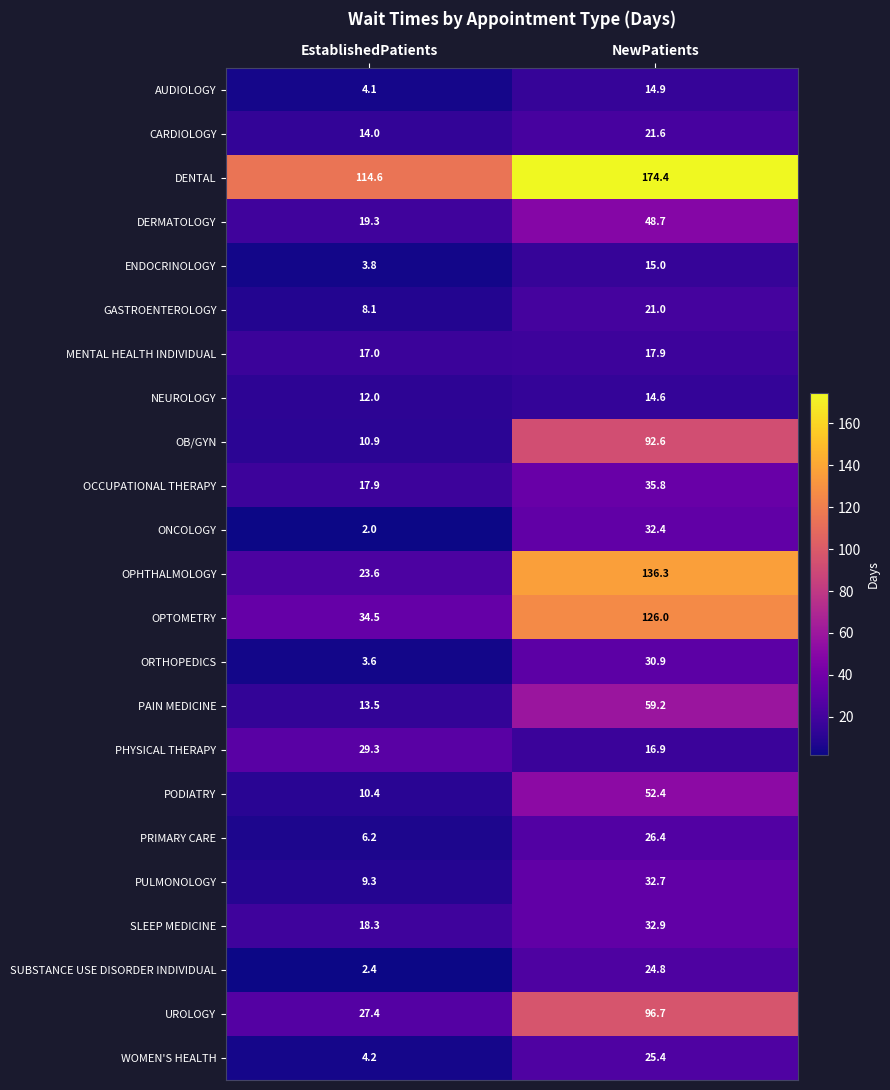

What is the total value across all series at EstablishedPatients?

406.4